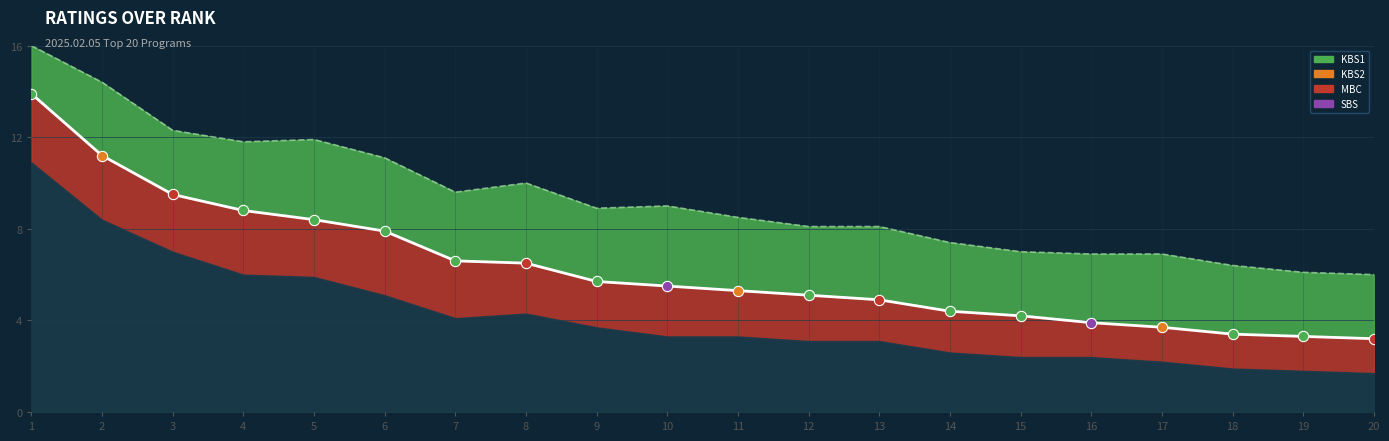

Is the value of Rating at 2 greater than the value of Top Trend at 5?

No